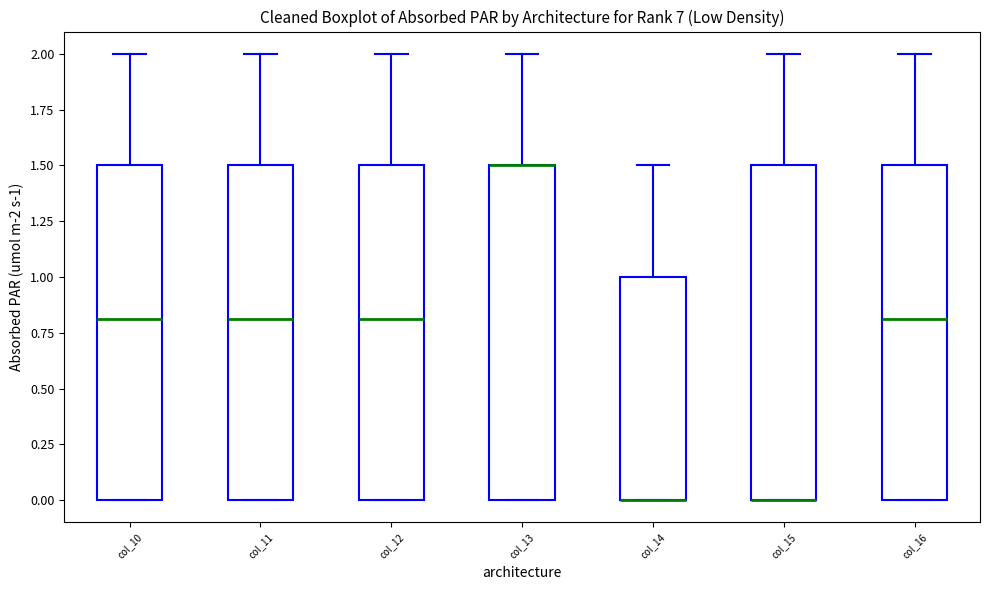

Where is the lower edge of the box for col_15 on the y-axis? The values are not printed on the chart, so give them approximately, as read against the axis.

0.0